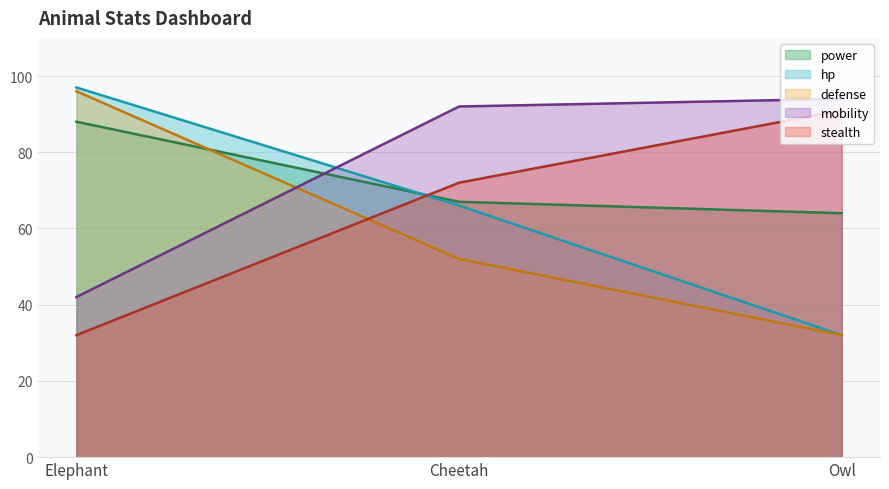

Which series has the largest range (max minus min)?

hp